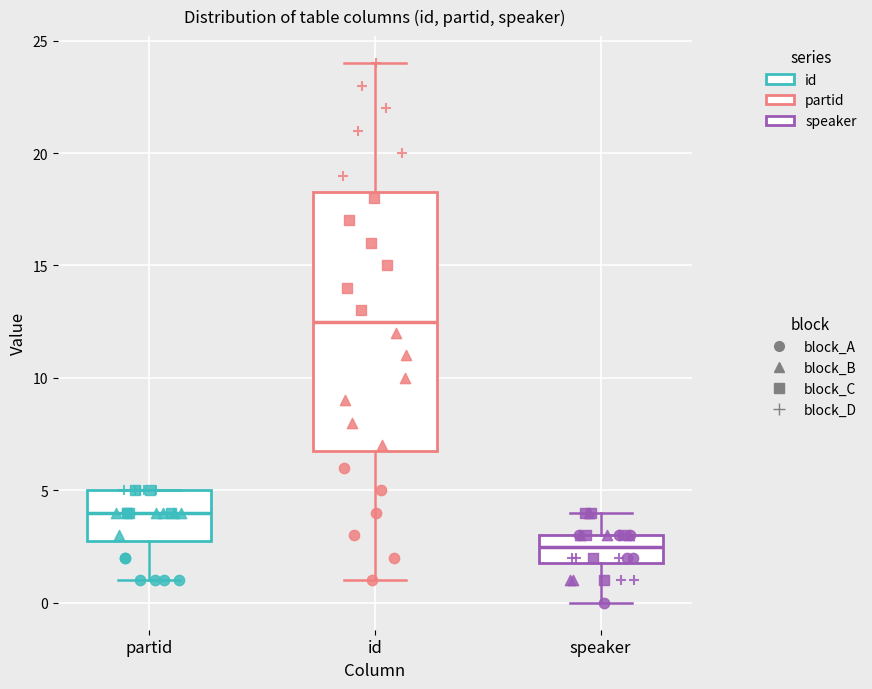

Which box's median line is the lowest?

speaker